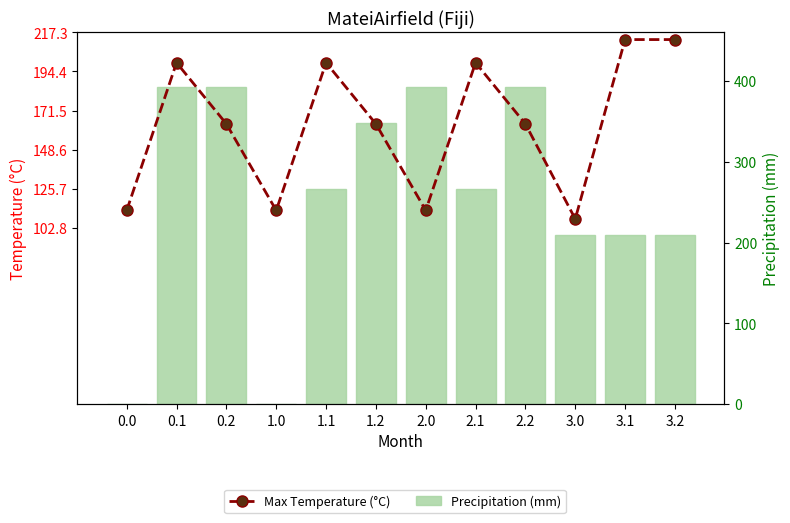

What are all the series names shown in the legend?

Max Temperature (°C), Precipitation (mm)